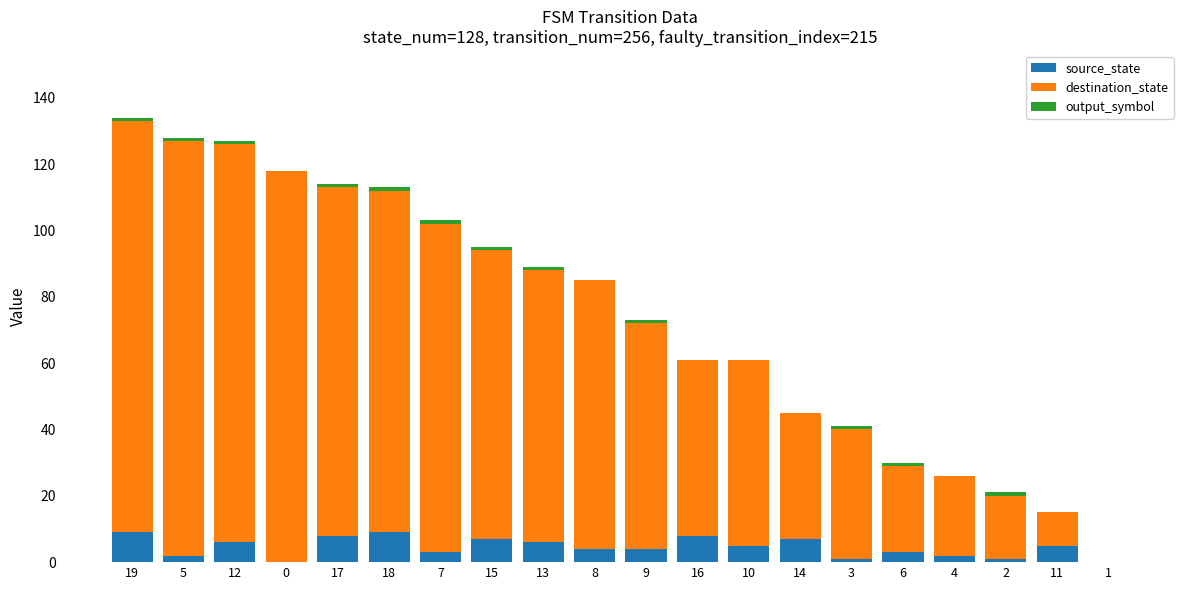

Count the number of categories in the chart.

20